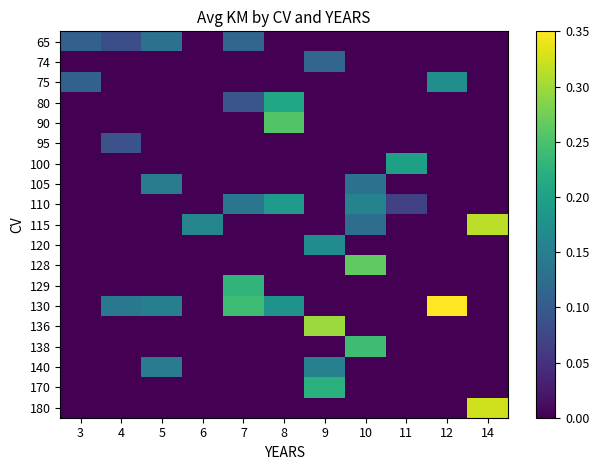

Reading right to left, list all the values displayed in this chart.

65: 14=0.0	12=0.0	11=0.0	10=0.0	9=0.0	8=0.0	7=0.1	6=0.0	5=0.1	4=0.1	3=0.1
74: 14=0.0	12=0.0	11=0.0	10=0.0	9=0.1	8=0.0	7=0.0	6=0.0	5=0.0	4=0.0	3=0.0
75: 14=0.0	12=0.2	11=0.0	10=0.0	9=0.0	8=0.0	7=0.0	6=0.0	5=0.0	4=0.0	3=0.1
80: 14=0.0	12=0.0	11=0.0	10=0.0	9=0.0	8=0.2	7=0.1	6=0.0	5=0.0	4=0.0	3=0.0
90: 14=0.0	12=0.0	11=0.0	10=0.0	9=0.0	8=0.3	7=0.0	6=0.0	5=0.0	4=0.0	3=0.0
95: 14=0.0	12=0.0	11=0.0	10=0.0	9=0.0	8=0.0	7=0.0	6=0.0	5=0.0	4=0.1	3=0.0
100: 14=0.0	12=0.0	11=0.2	10=0.0	9=0.0	8=0.0	7=0.0	6=0.0	5=0.0	4=0.0	3=0.0
105: 14=0.0	12=0.0	11=0.0	10=0.1	9=0.0	8=0.0	7=0.0	6=0.0	5=0.1	4=0.0	3=0.0
110: 14=0.0	12=0.0	11=0.1	10=0.2	9=0.0	8=0.2	7=0.1	6=0.0	5=0.0	4=0.0	3=0.0
115: 14=0.3	12=0.0	11=0.0	10=0.1	9=0.0	8=0.0	7=0.0	6=0.2	5=0.0	4=0.0	3=0.0
120: 14=0.0	12=0.0	11=0.0	10=0.0	9=0.2	8=0.0	7=0.0	6=0.0	5=0.0	4=0.0	3=0.0
128: 14=0.0	12=0.0	11=0.0	10=0.3	9=0.0	8=0.0	7=0.0	6=0.0	5=0.0	4=0.0	3=0.0
129: 14=0.0	12=0.0	11=0.0	10=0.0	9=0.0	8=0.0	7=0.2	6=0.0	5=0.0	4=0.0	3=0.0
130: 14=0.0	12=0.3	11=0.0	10=0.0	9=0.0	8=0.2	7=0.2	6=0.0	5=0.1	4=0.1	3=0.0
136: 14=0.0	12=0.0	11=0.0	10=0.0	9=0.3	8=0.0	7=0.0	6=0.0	5=0.0	4=0.0	3=0.0
138: 14=0.0	12=0.0	11=0.0	10=0.2	9=0.0	8=0.0	7=0.0	6=0.0	5=0.0	4=0.0	3=0.0
140: 14=0.0	12=0.0	11=0.0	10=0.0	9=0.2	8=0.0	7=0.0	6=0.0	5=0.1	4=0.0	3=0.0
170: 14=0.0	12=0.0	11=0.0	10=0.0	9=0.2	8=0.0	7=0.0	6=0.0	5=0.0	4=0.0	3=0.0
180: 14=0.3	12=0.0	11=0.0	10=0.0	9=0.0	8=0.0	7=0.0	6=0.0	5=0.0	4=0.0	3=0.0